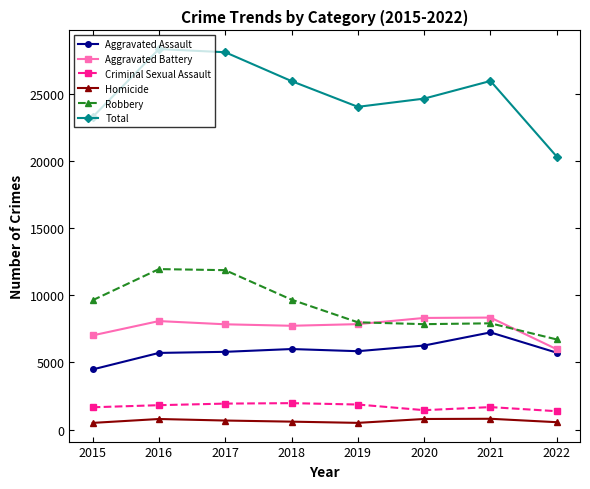

How many interior local peaks does the Total series have?

2